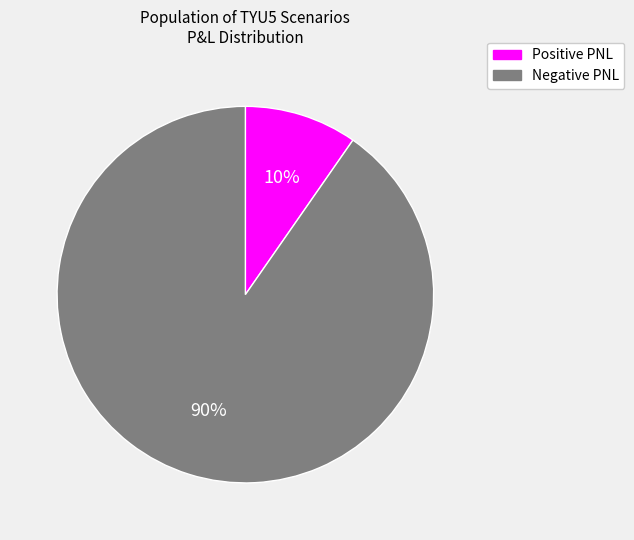

Is there a majority slice in this chart?

Yes